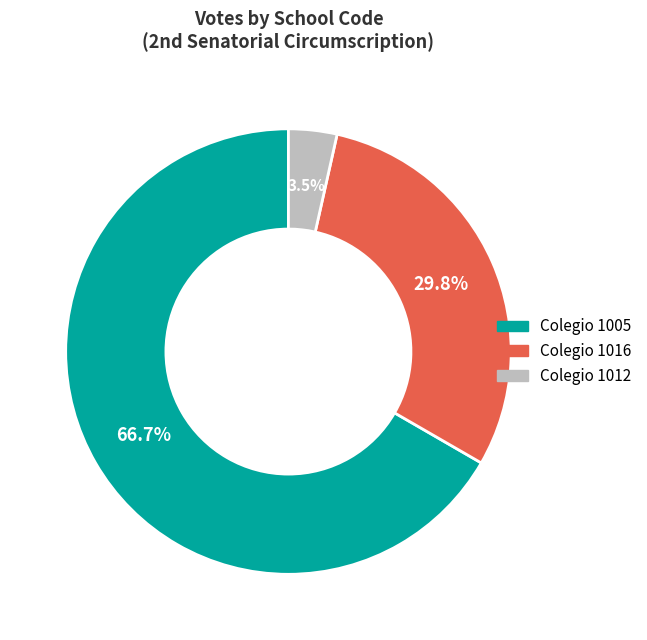

Does any single category account for the majority?

Yes